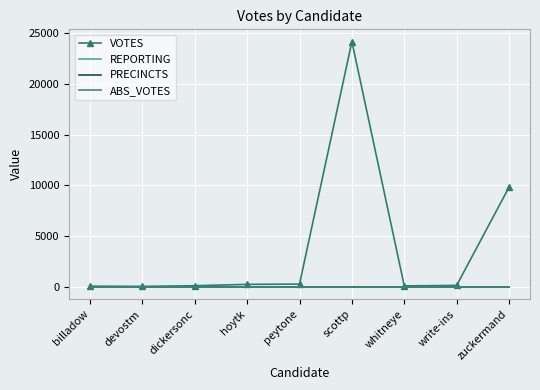

What is the lowest value of the REPORTING series?

20